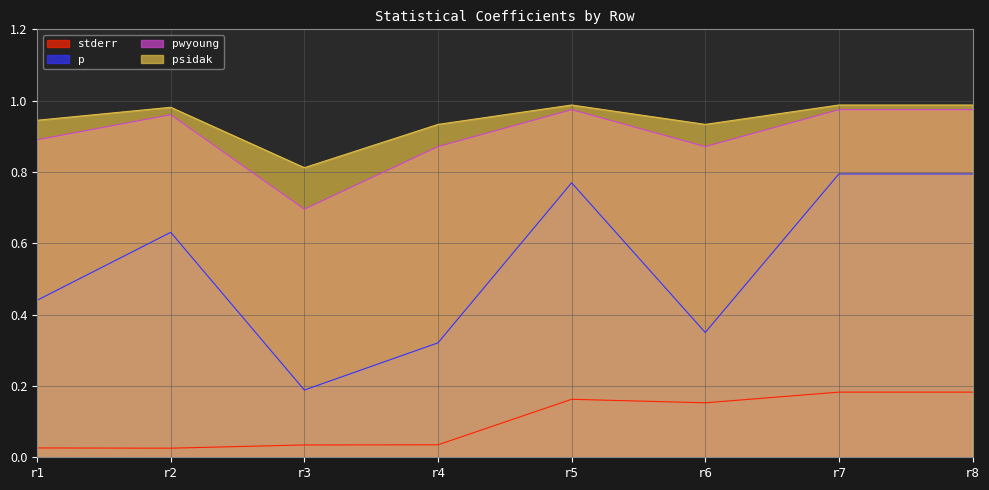

Reading left to right, list all the values displayed in this chart.

stderr: 0.0	0.0	0.0	0.0	0.2	0.2	0.2	0.2
p: 0.4	0.6	0.2	0.3	0.8	0.3	0.8	0.8
pwyoung: 0.9	1.0	0.7	0.9	1.0	0.9	1.0	1.0
psidak: 0.9	1.0	0.8	0.9	1.0	0.9	1.0	1.0